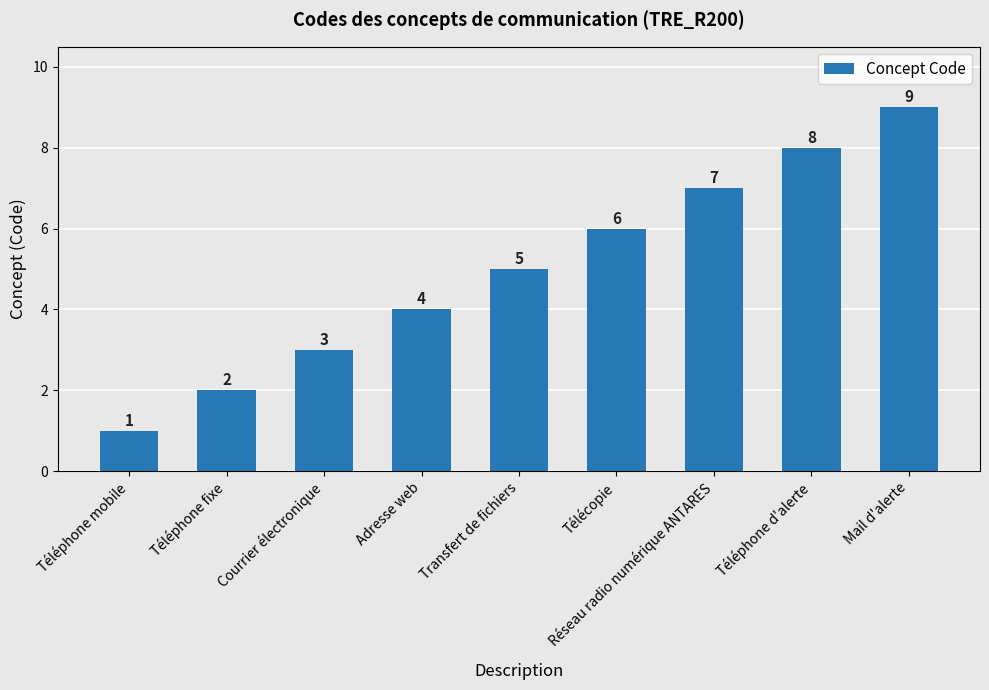

Reading left to right, transcribe all the data shown in this chart.

1	2	3	4	5	6	7	8	9